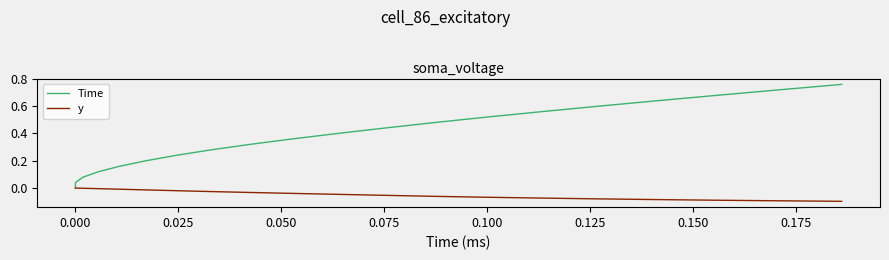

The value of Time at 17 is 0.3. True or false?

False